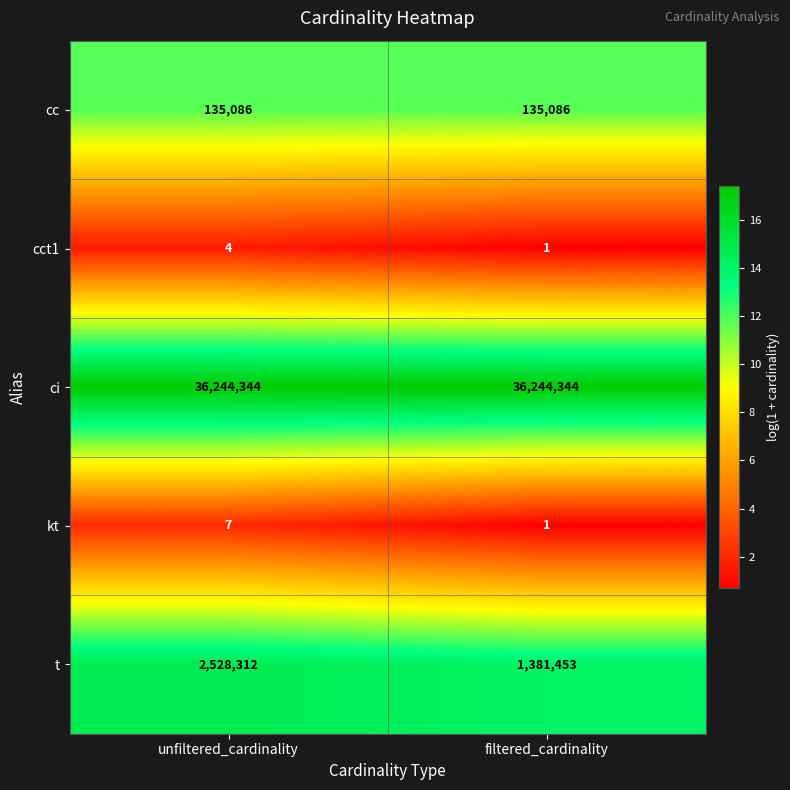

Count the number of categories in the chart.

2